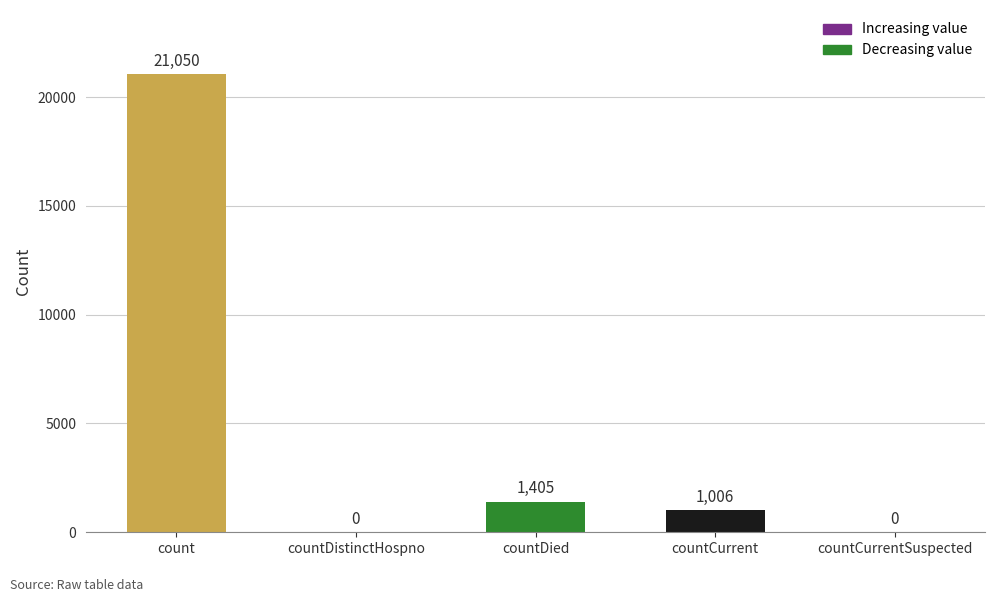

What is the sum of the values at countCurrent and countDistinctHospno?

1006